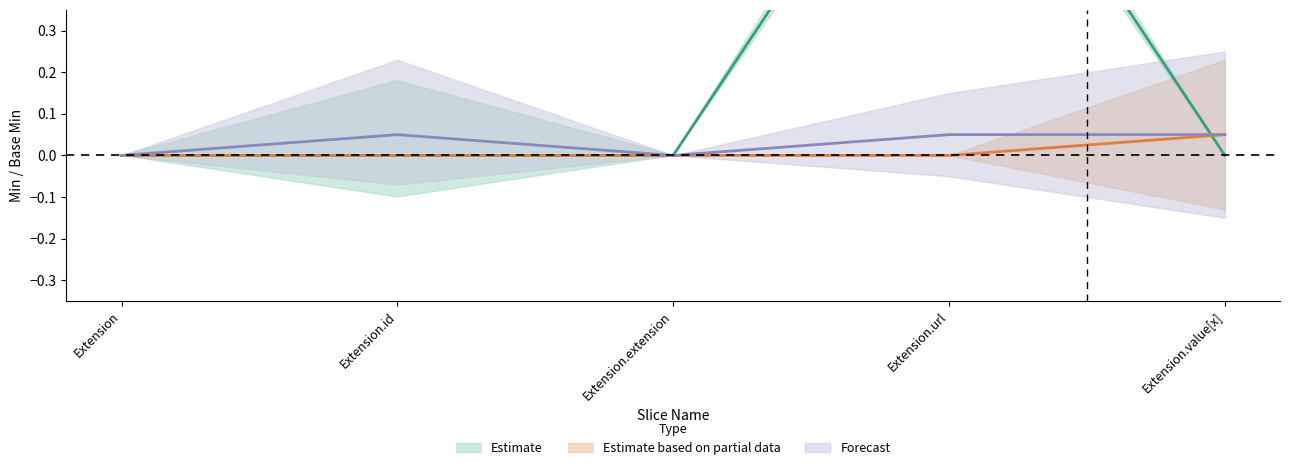

Which series ends up on top after the final intersection of Forecast and Estimate?

Forecast